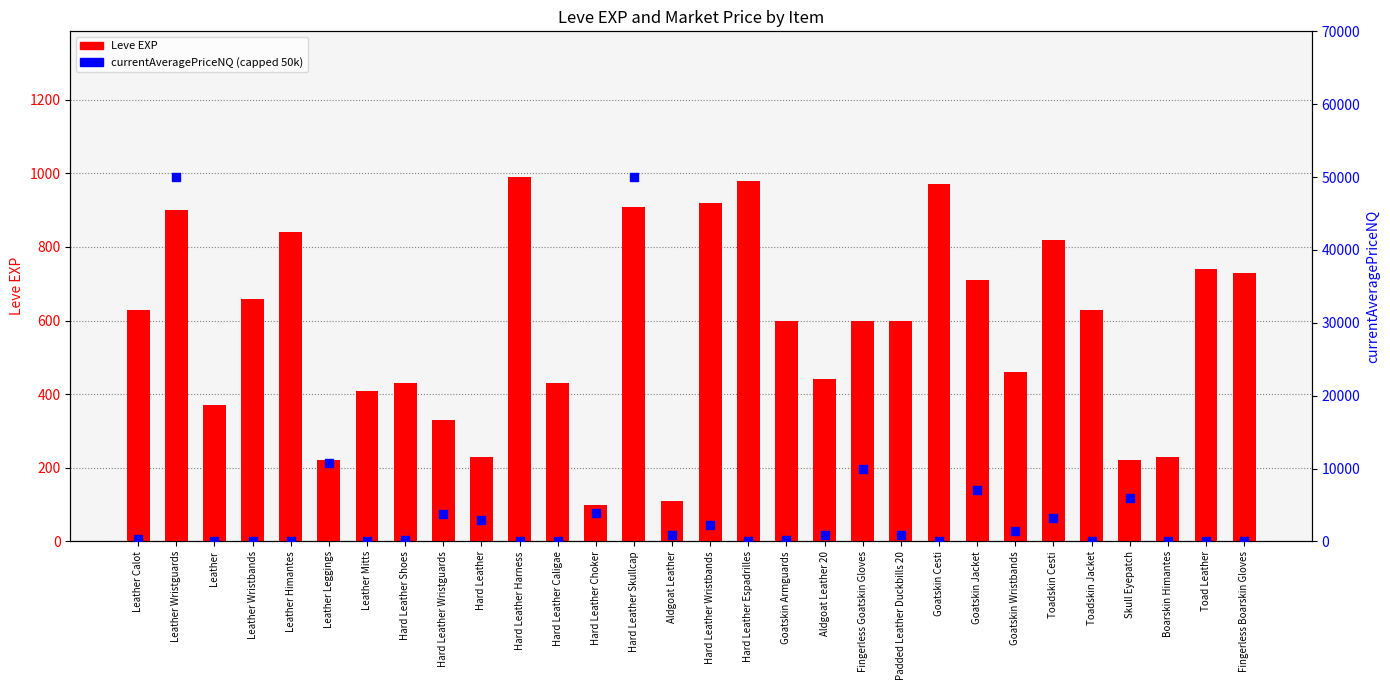

Which series has the largest total across all categories?

currentAveragePriceNQ (capped 50k)